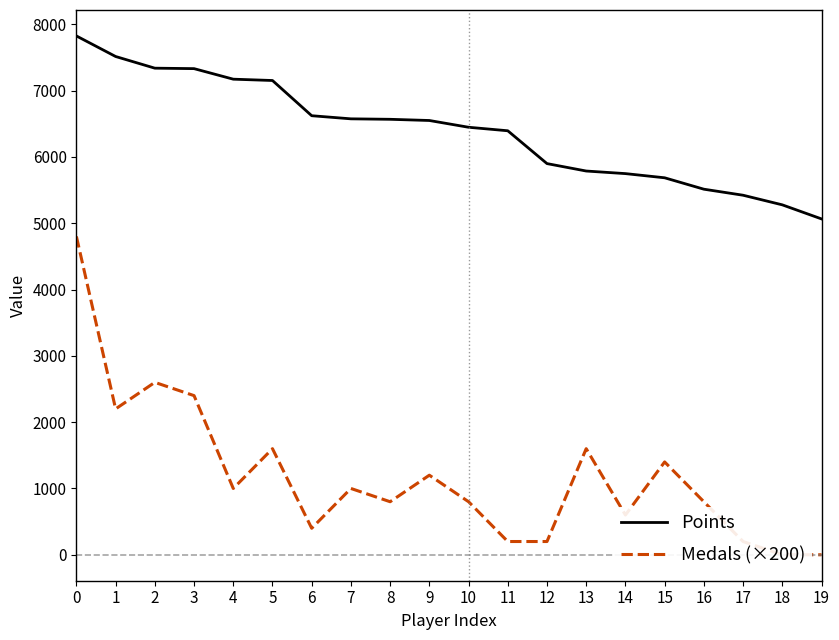

How many values in the Medals (×200) series are below 1000?

10